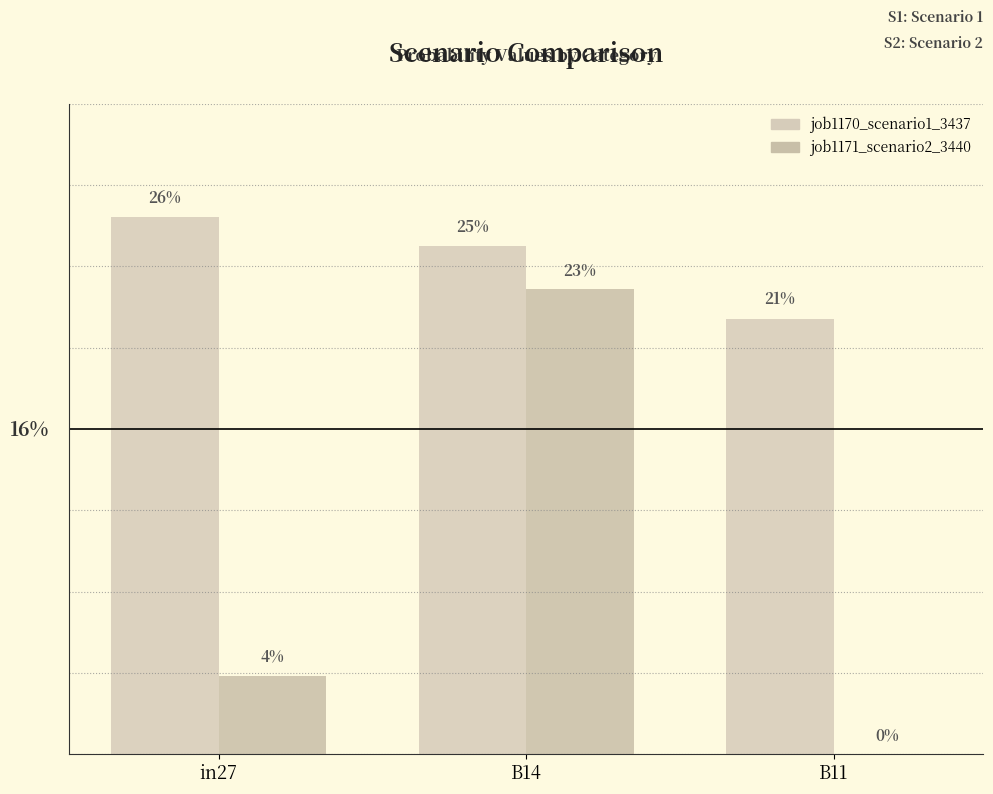

What position from the left is in27?

1